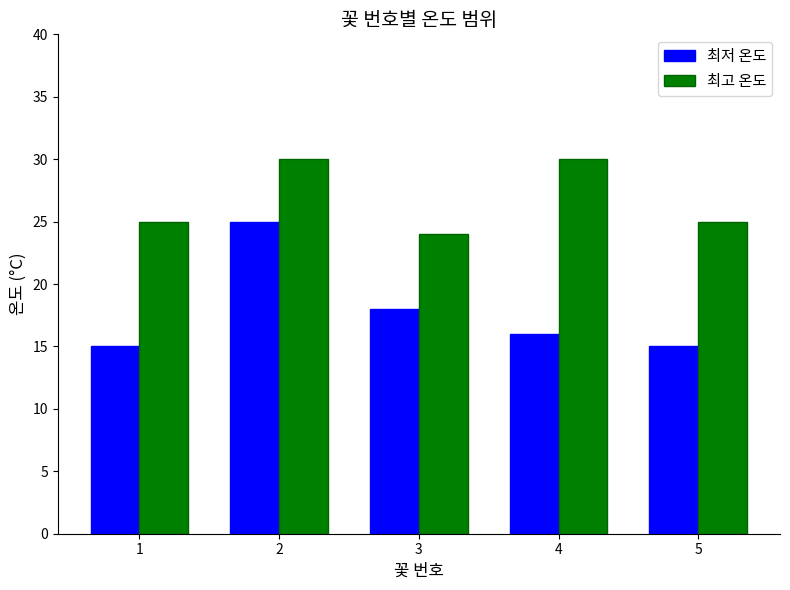

At 4, list the series in order from smallest to largest.

최저 온도, 최고 온도